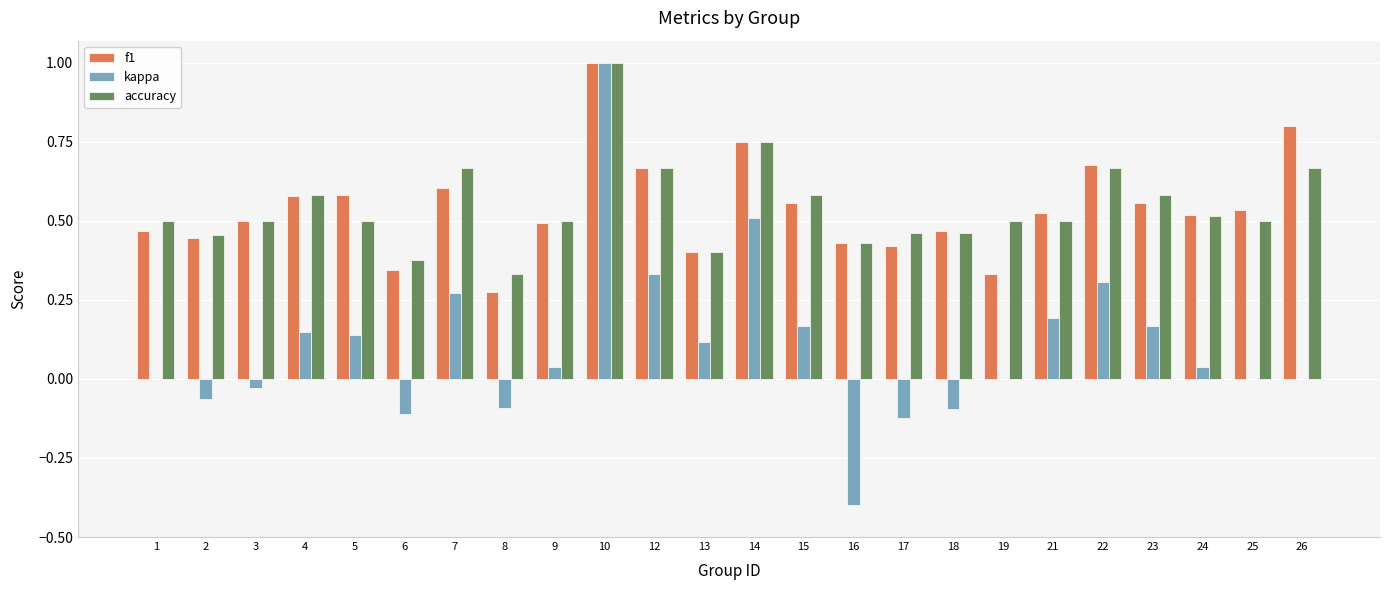

Which label corresponds to the largest value in the chart?

10